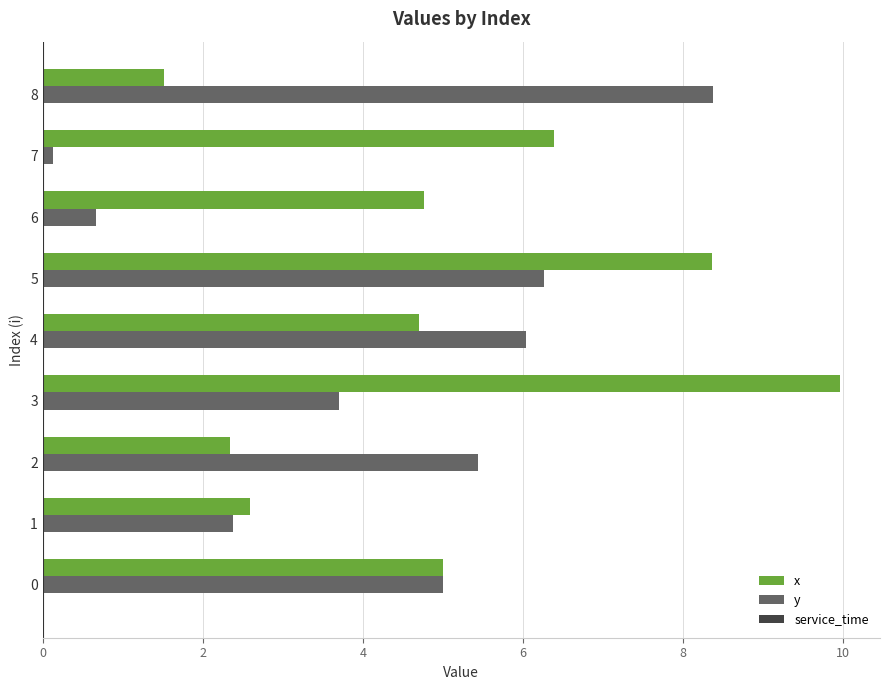

At which label does x reach its peak?

3